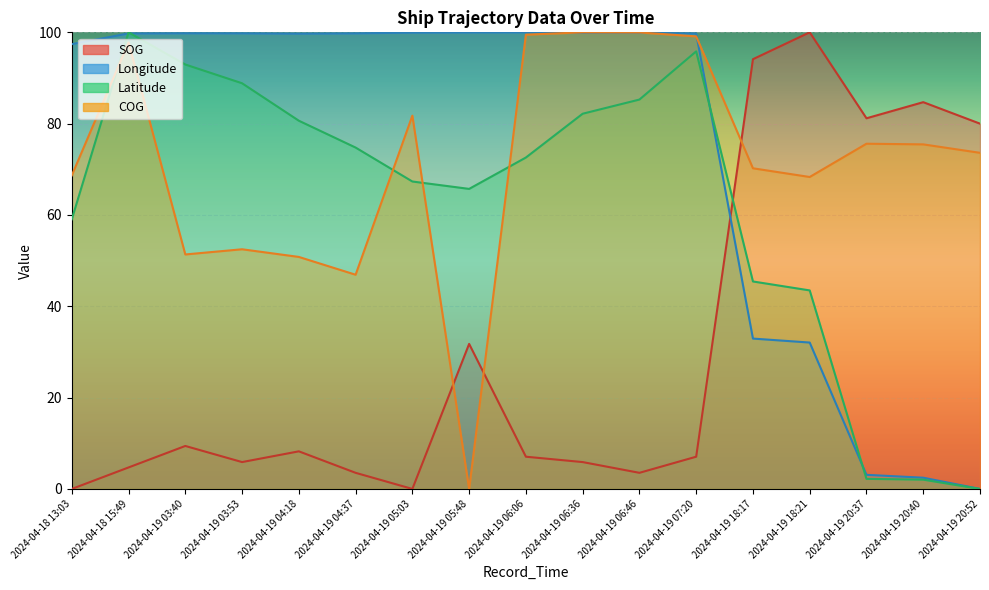

How many positive values does the COG series have?

16